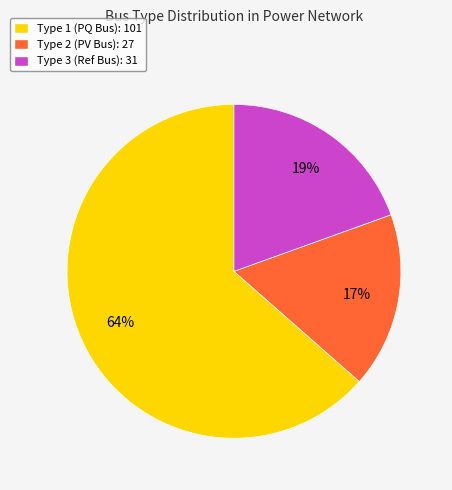

Rank the categories by value from lowest to highest.

Type 2, Type 3, Type 1